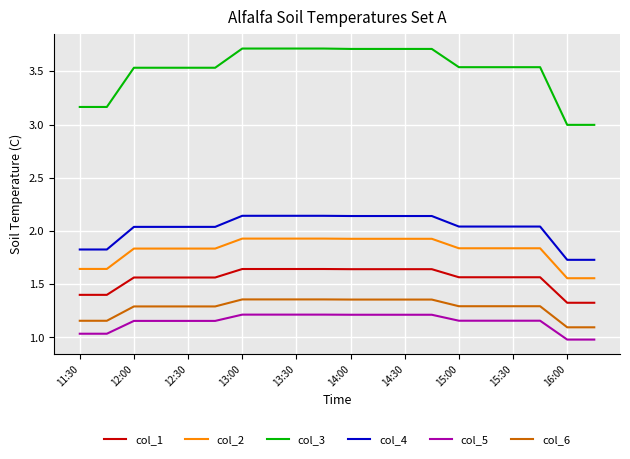

Which series has the largest range (max minus min)?

col_3